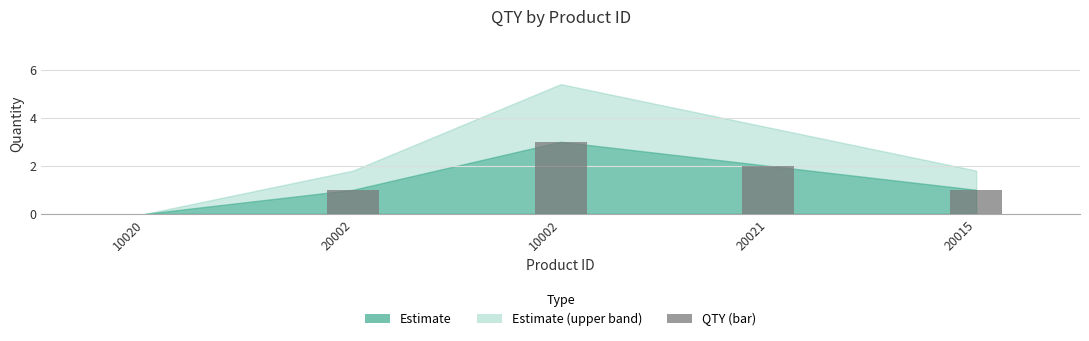

What is the sum of the values at 20021 and 10002?

5